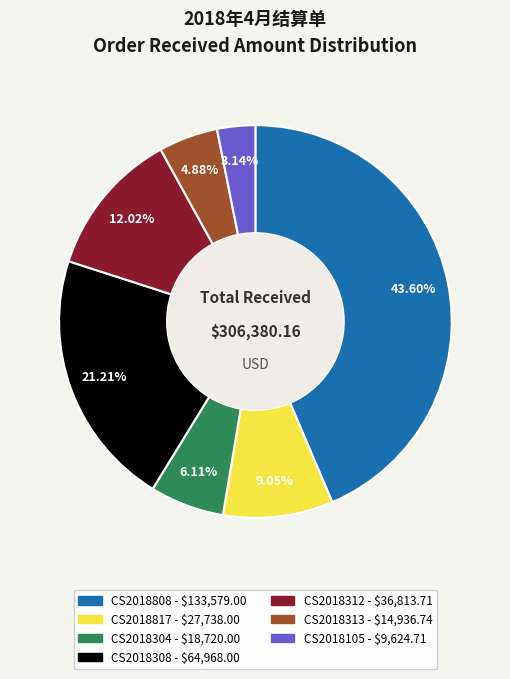

What percentage is the CS2018817 slice, to the nearest percent?

9%